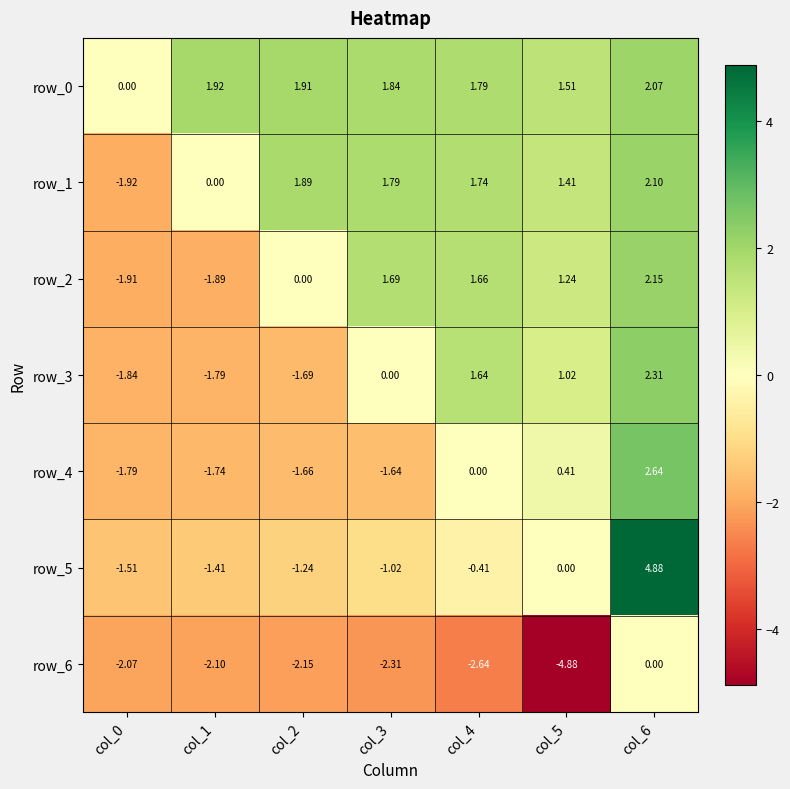

What is the highest value of the row_4 series?

2.6